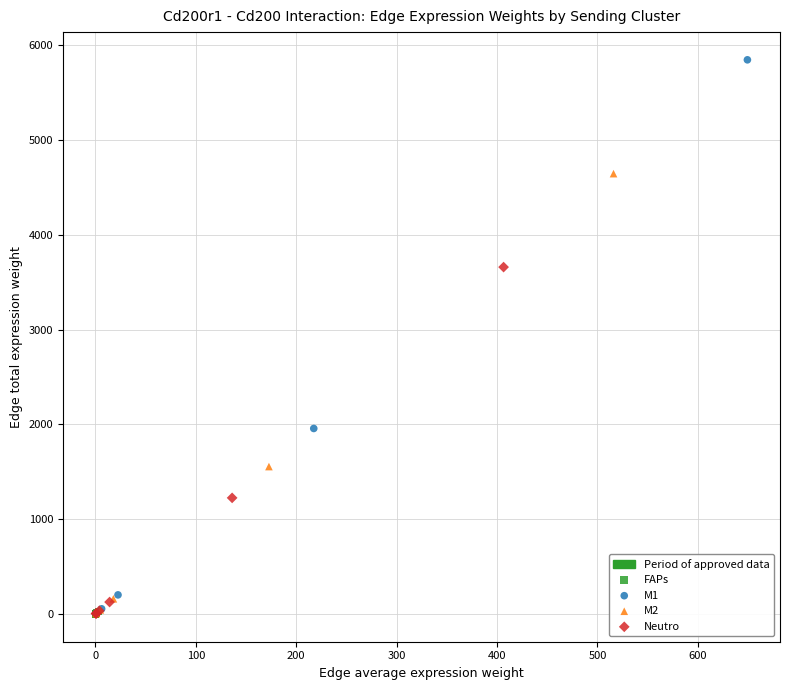

Which series contains the highest Y value?

M1